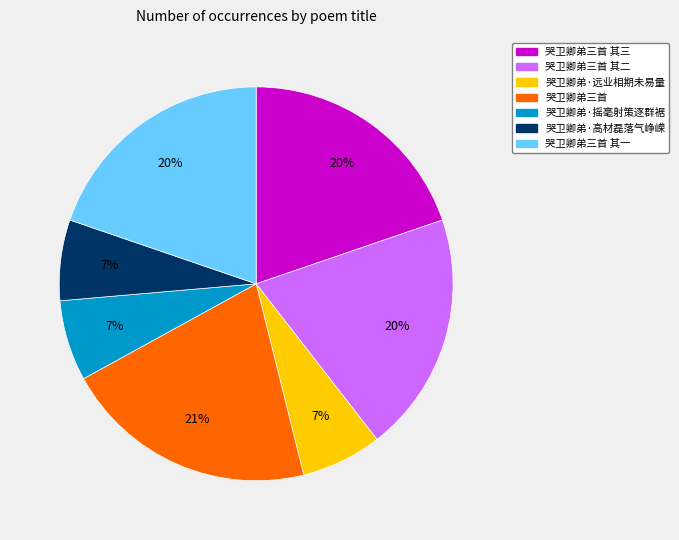

Does any single category account for the majority?

No